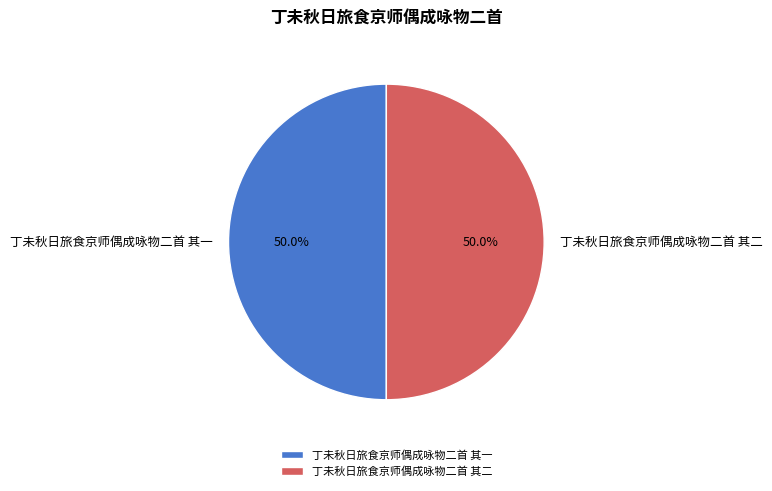

To the nearest percent, what percentage of the pie is 丁未秋日旅食京师偶成咏物二首 其二?

50%